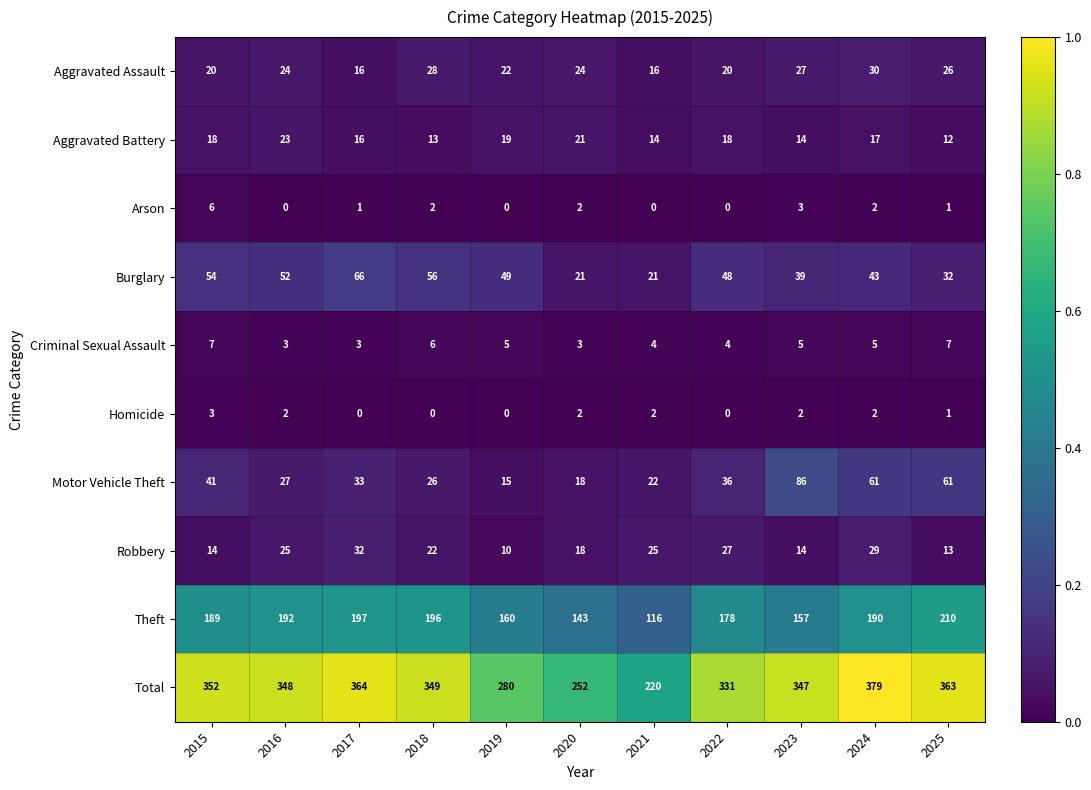

Which series has the largest range (max minus min)?

Total